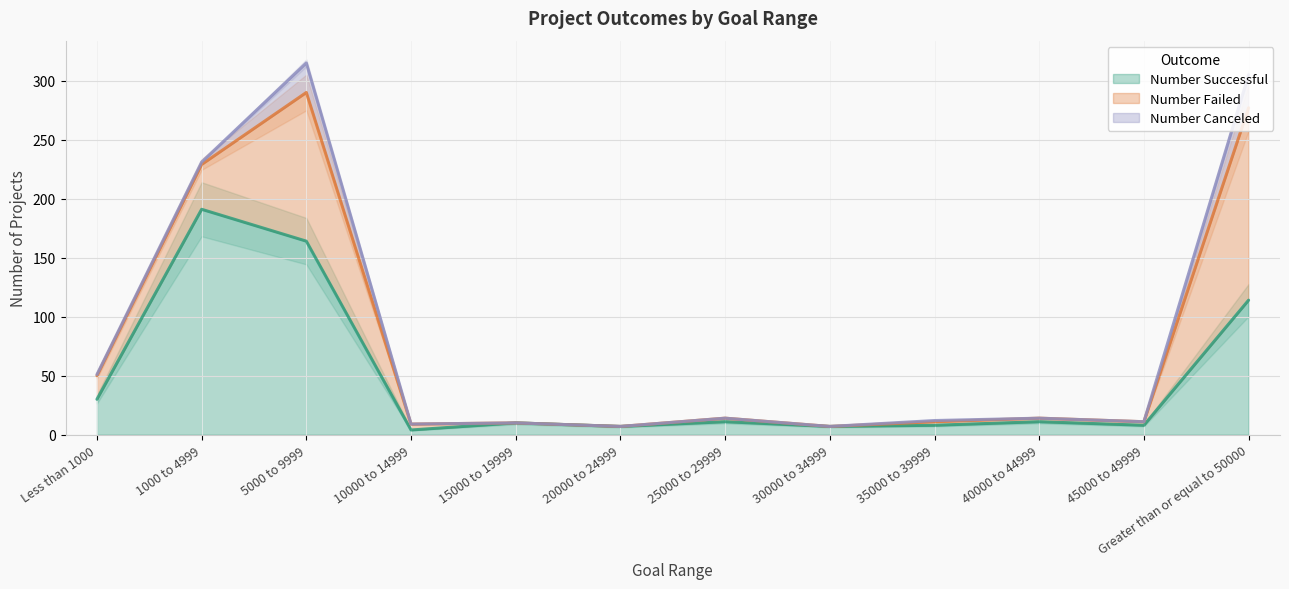

Which series has the largest range (max minus min)?

Number Successful